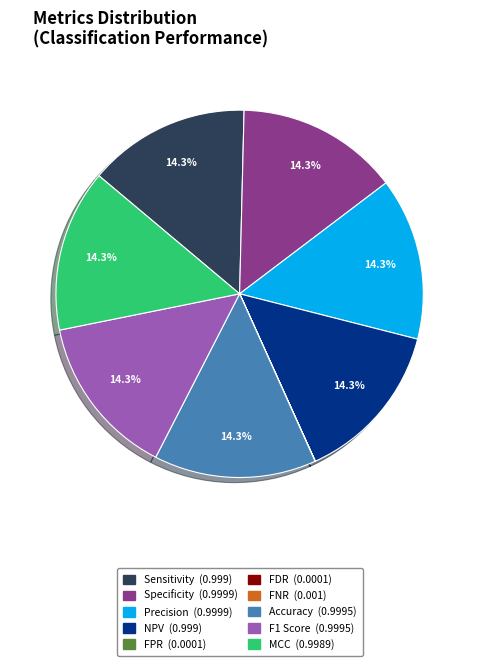

Is there a majority slice in this chart?

No